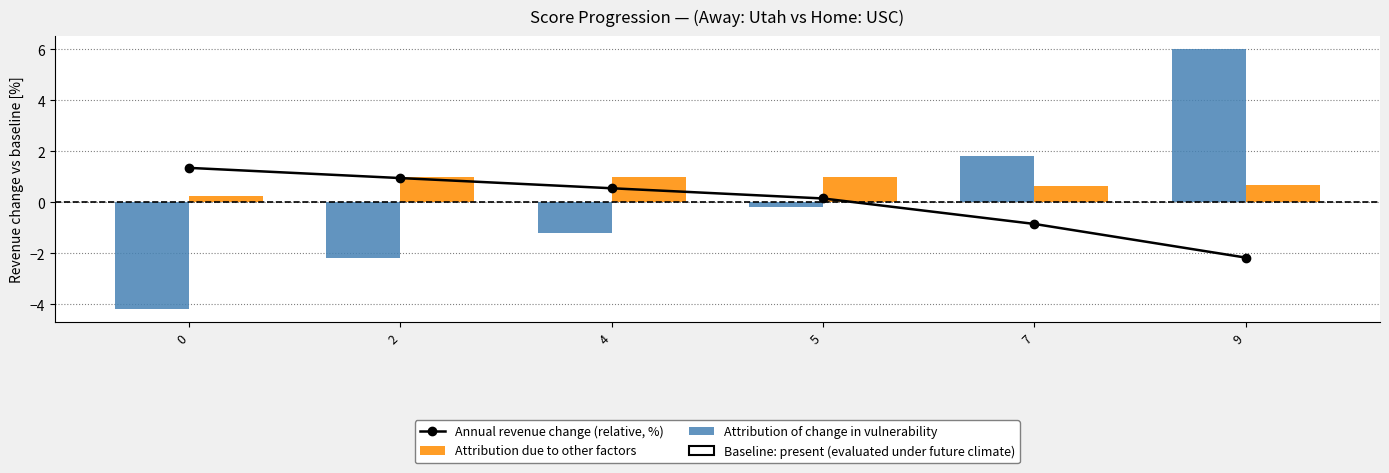

Which series has the largest total across all categories?

Attribution due to other factors